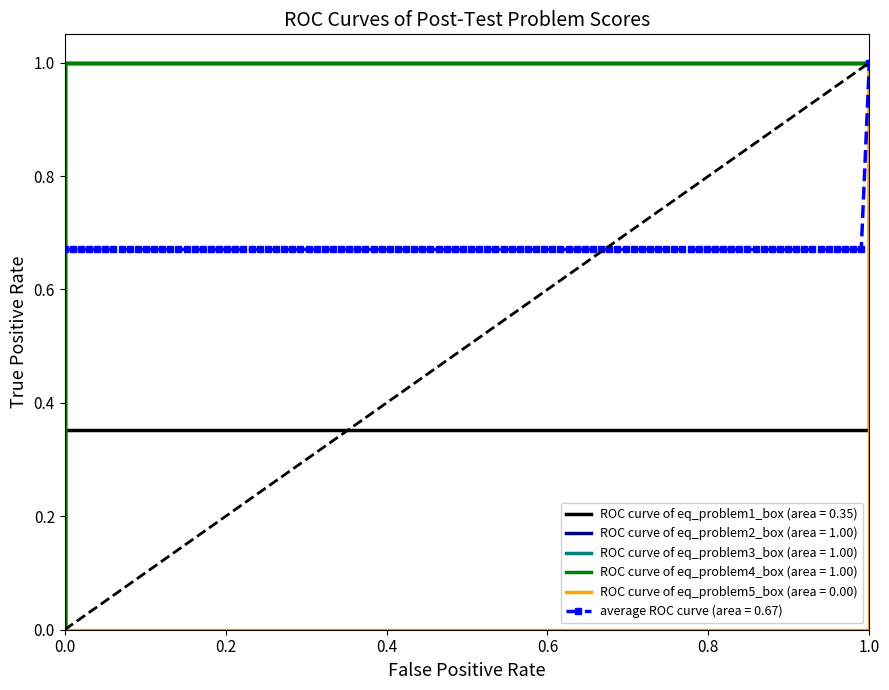

What is the sum of the eq_problem5_box values at 13 and 14?

2